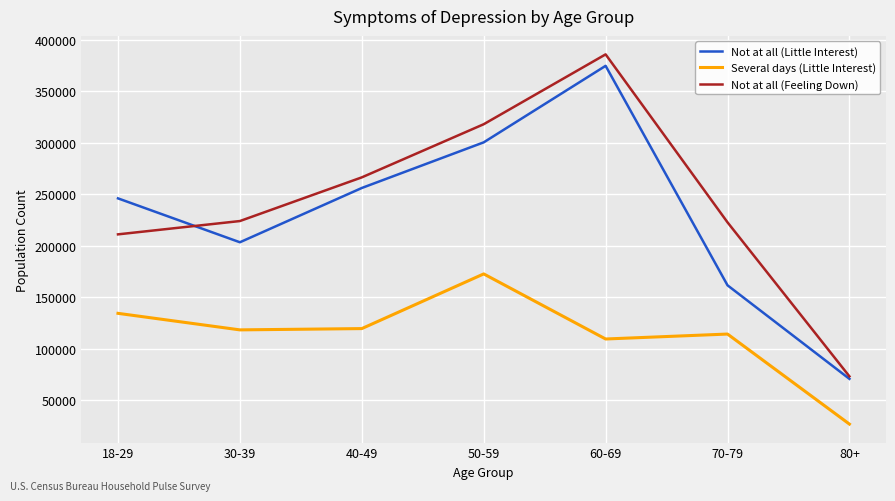

Rank the series by their maximum value, from highest to lowest.

Not at all (Feeling Down), Not at all (Little Interest), Several days (Little Interest)